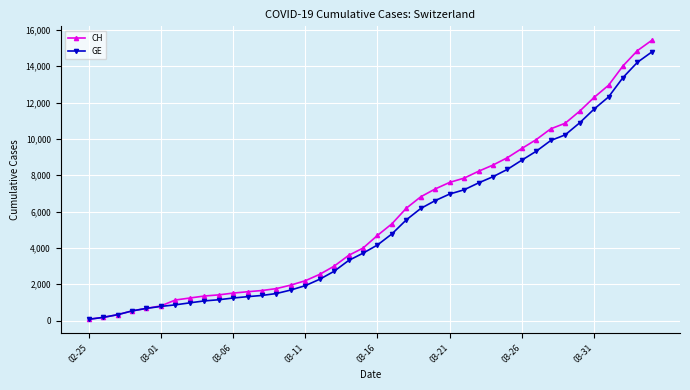

What is the maximum value shown in the chart?

15433